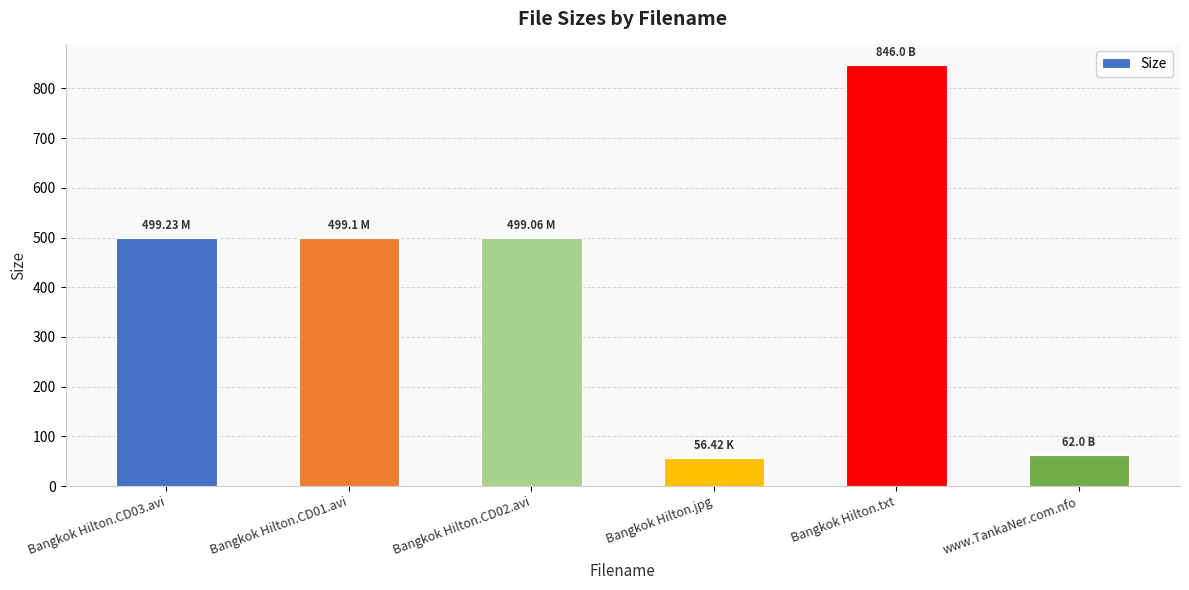

Which label corresponds to the largest value in the chart?

Bangkok Hilton.txt